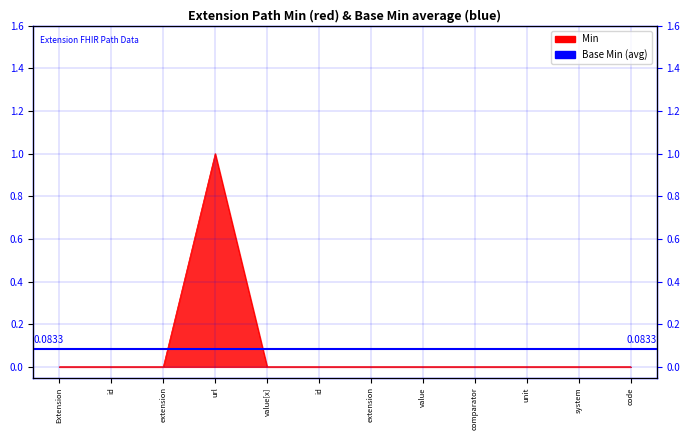

Read the value at url.

1